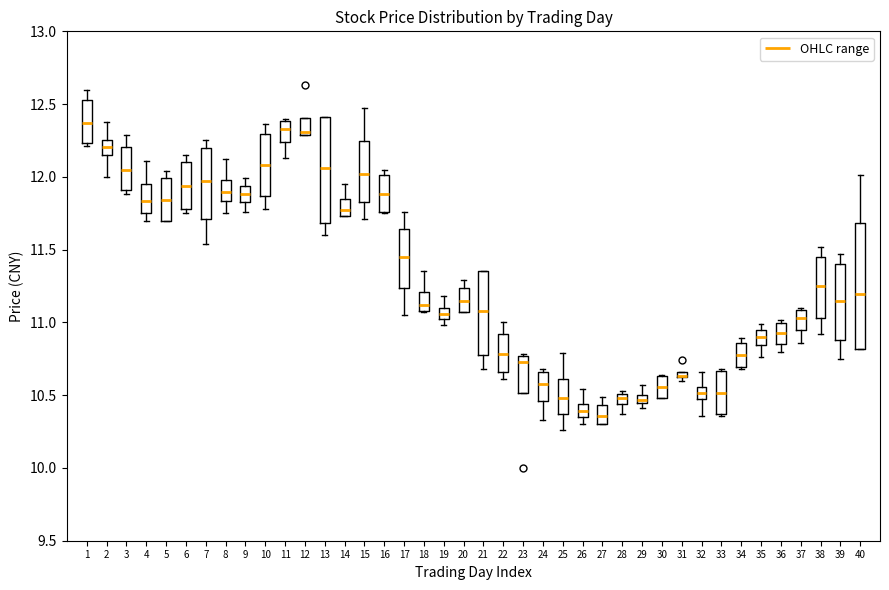

Which box is the tallest, from its lower edge to its upper edge?

40